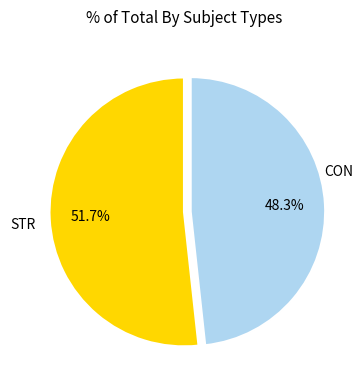

Does any single category account for the majority?

Yes